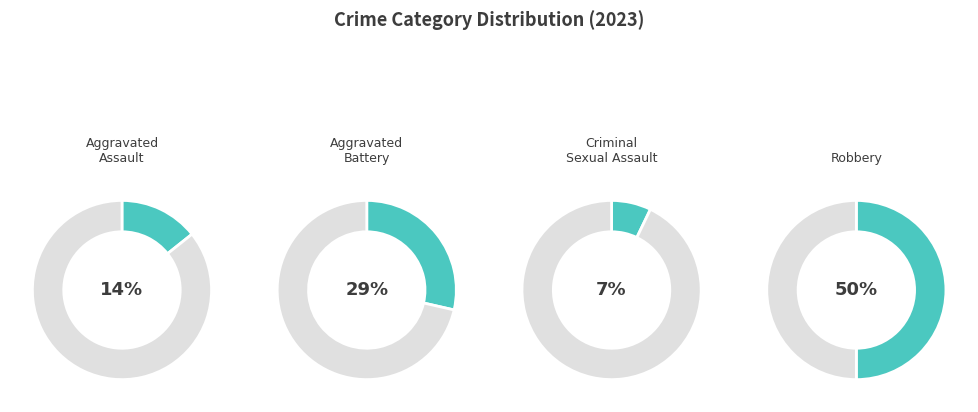

To the nearest percent, what is the average slice percentage?

25%